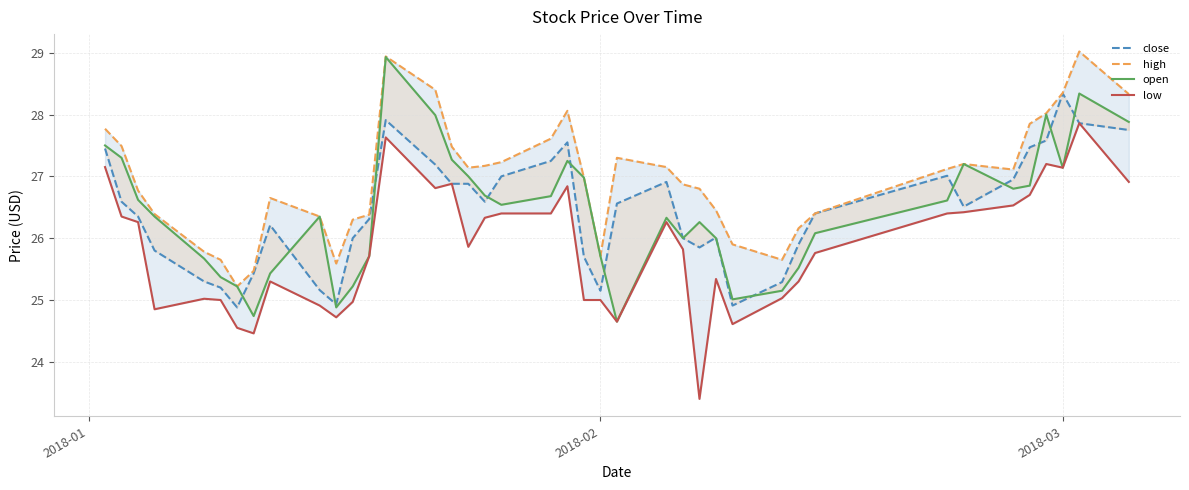

True or false: low and high intersect in this chart.

False